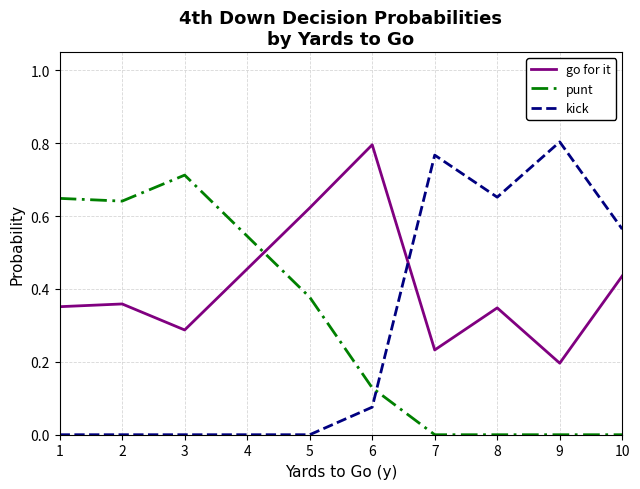

Which series has the largest total across all categories?

go for it